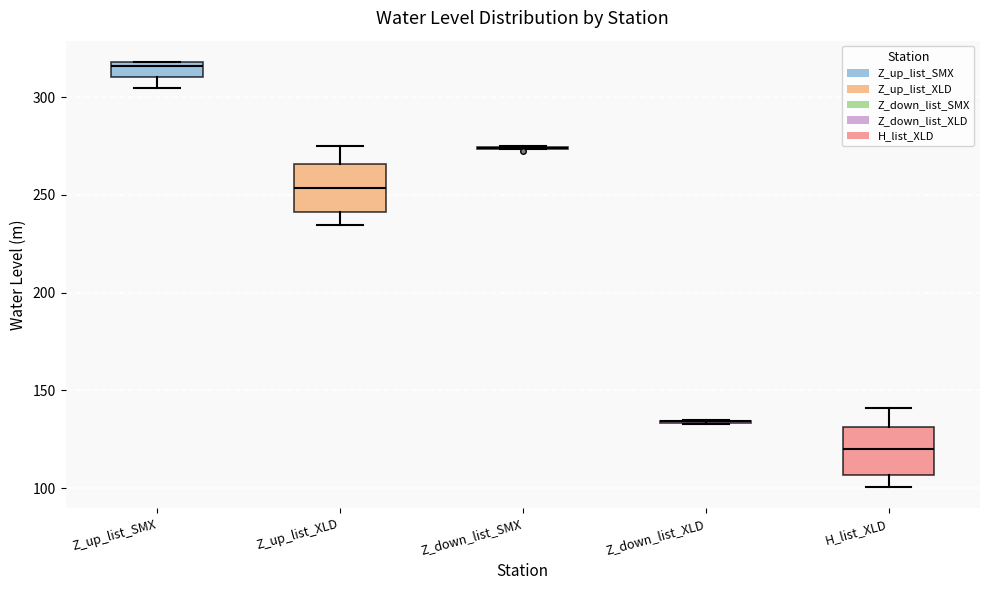

Reading left to right, read every box against the y-axis: the position of its median line, the range the box covers, and the ends of its whiskers. The values are not printed on the chart, so give them approximately, as read against the axis.

Z_up_list_SMX: median 315, box 310 to 320, whiskers 305 to 320
Z_up_list_XLD: median 255, box 240 to 265, whiskers 235 to 275
Z_down_list_SMX: box collapsed to a line at 275, whiskers 275 to 275
Z_down_list_XLD: box collapsed to a line at 135, whiskers 135 to 135
H_list_XLD: median 120, box 105 to 130, whiskers 100 to 140